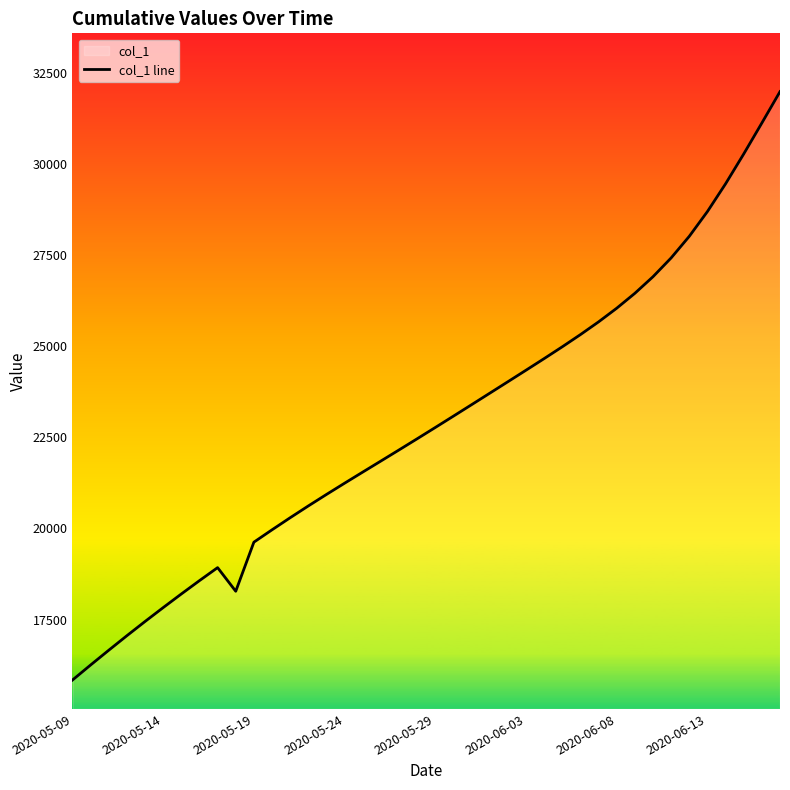

What is the greatest value displayed?

31979.5